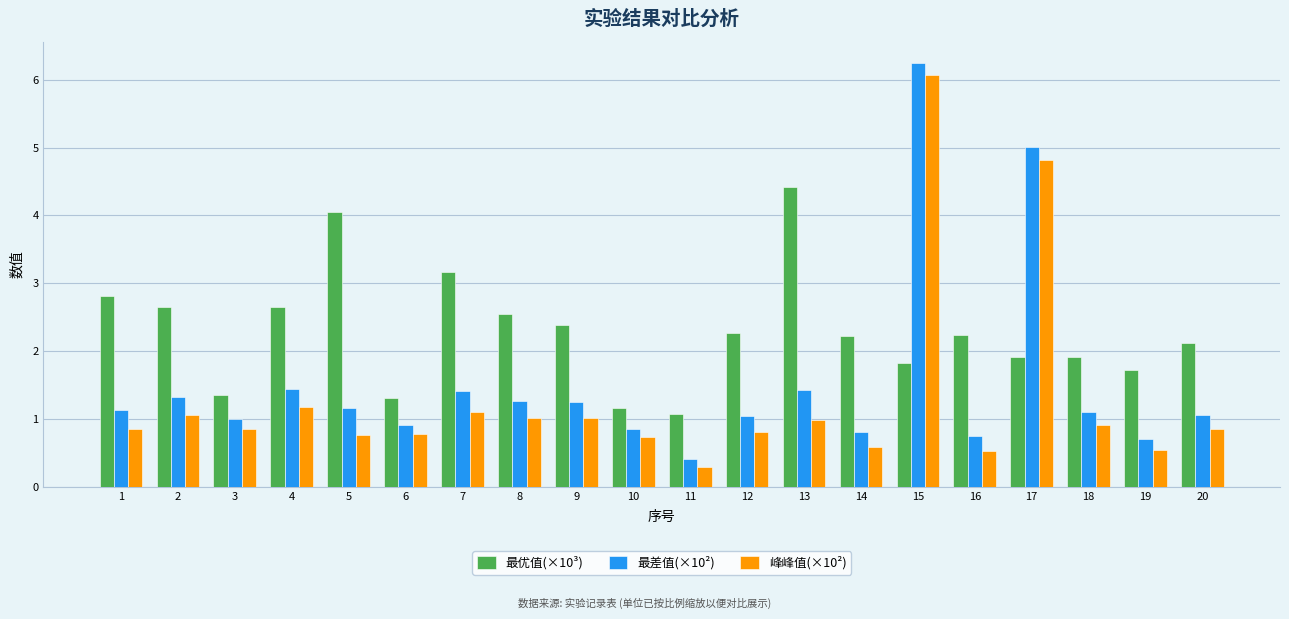

Which series has the widest spread of values?

最差值(×10²)